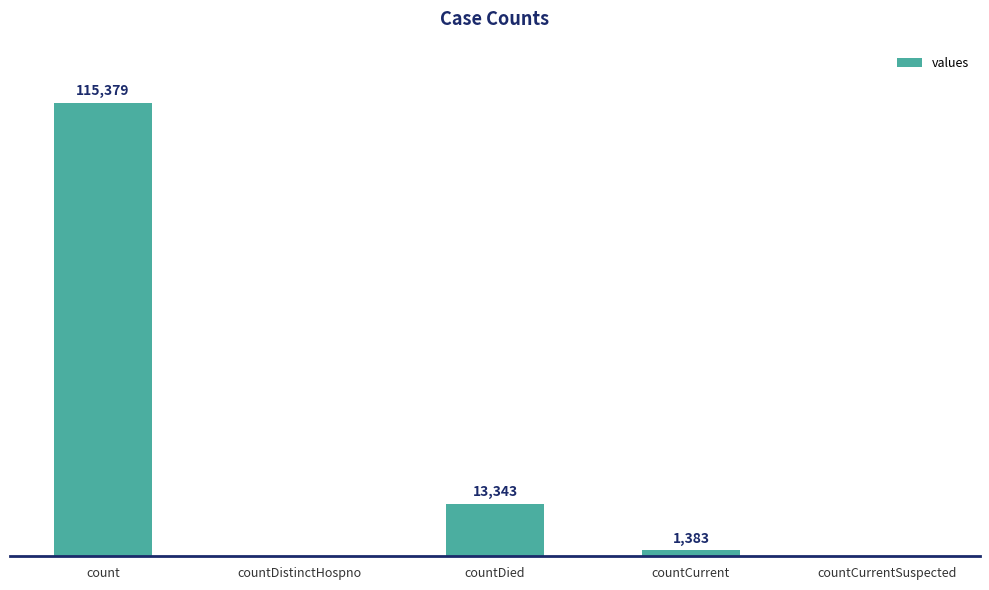

Which label corresponds to the largest value in the chart?

count